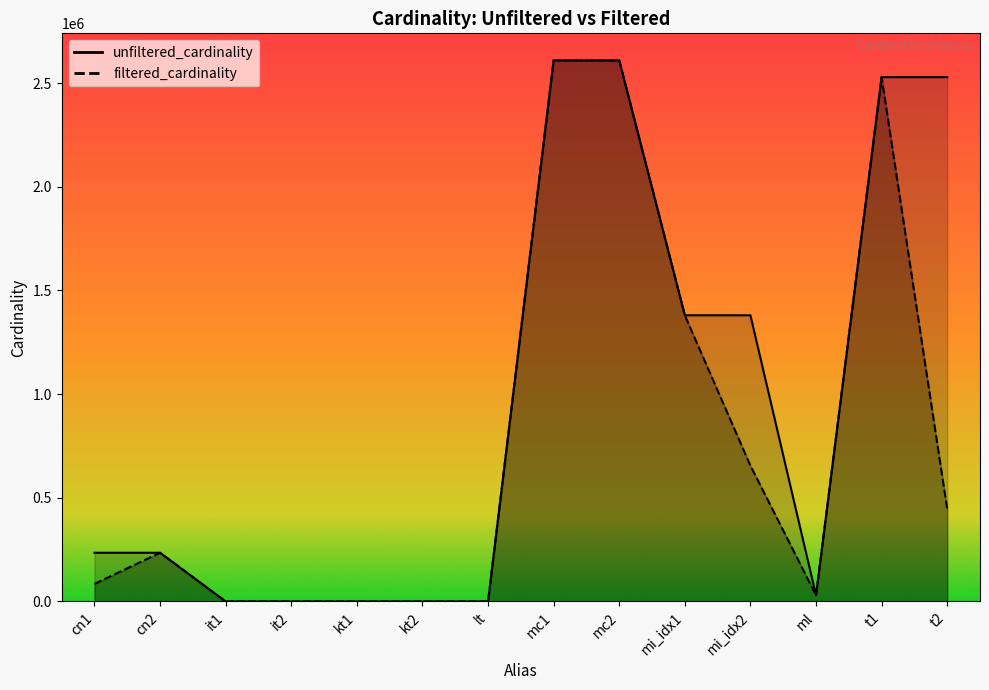

What is the minimum value for filtered_cardinality_line?

1